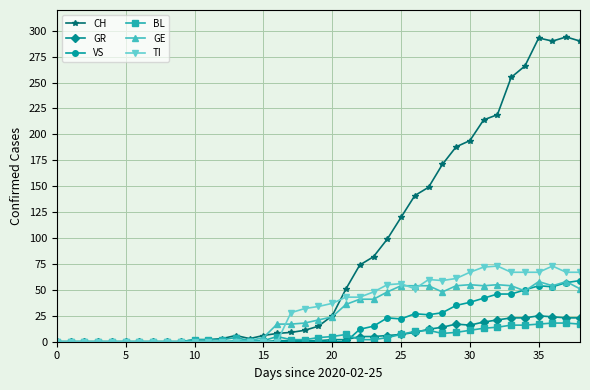

At how many categories does at least one series exceed 158?

11